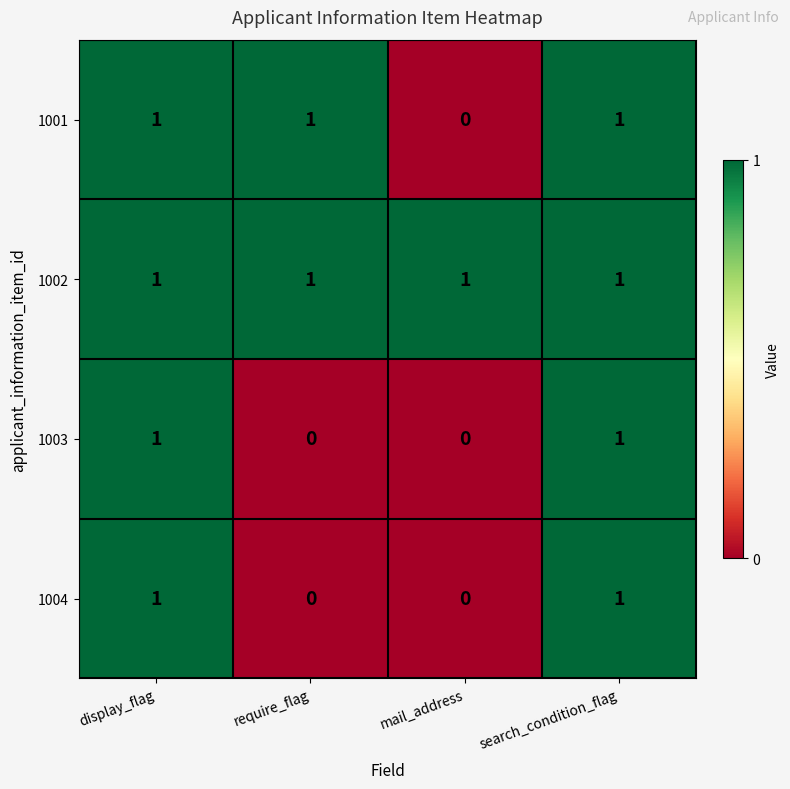

How many 1001 values are between 1 and 2?

3